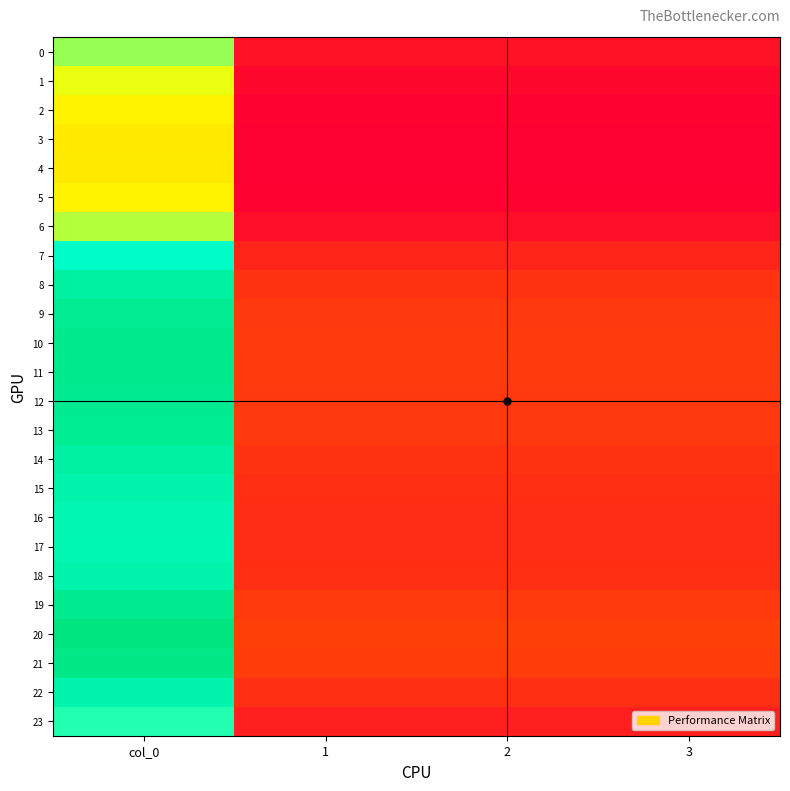

Which has a higher value, col_0 or 1?

col_0